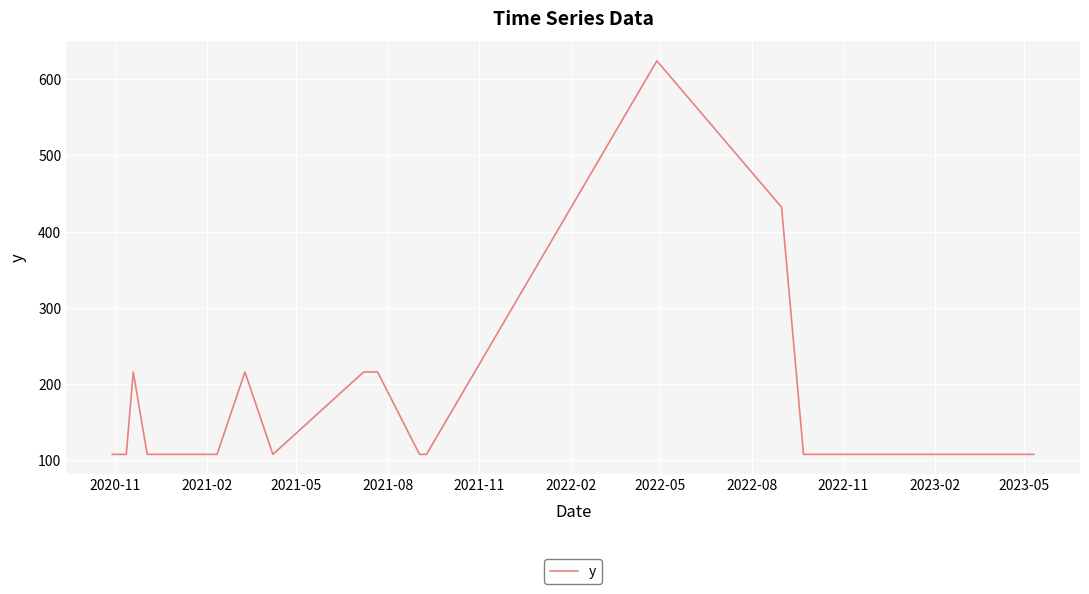

What is the difference between the maximum and minimum values?

516